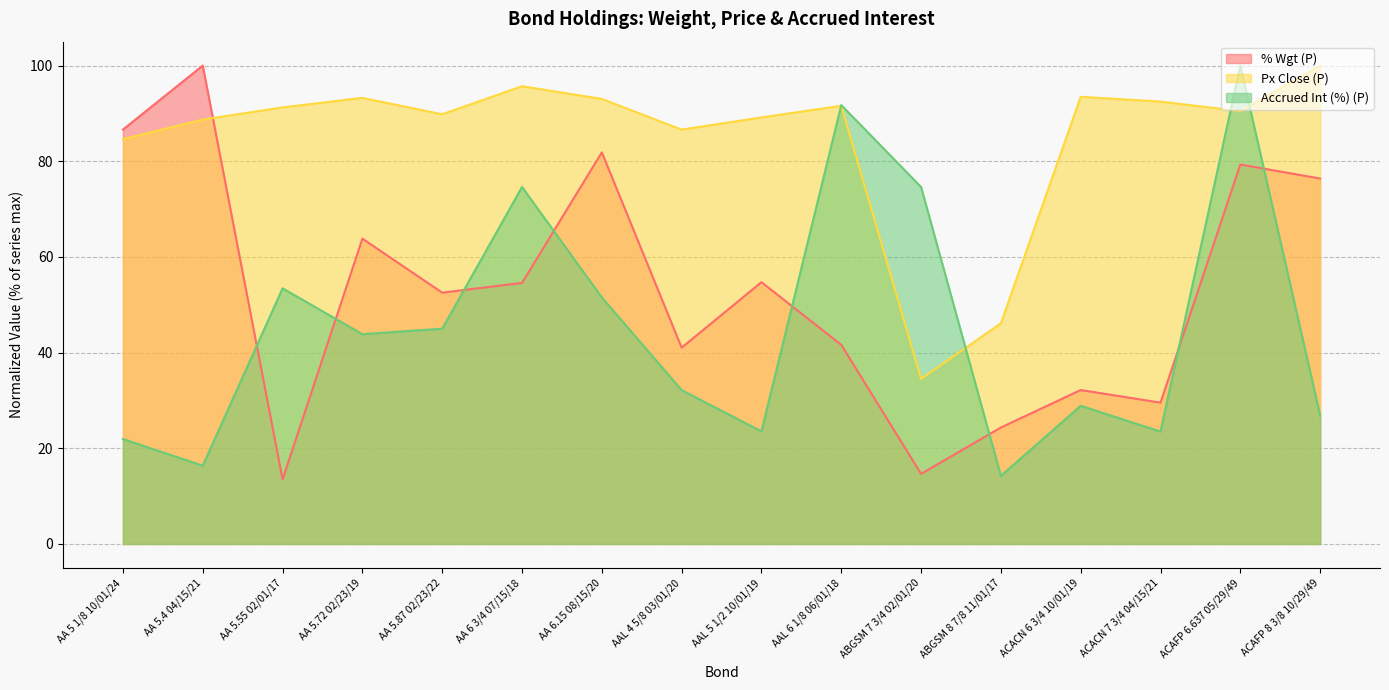

Reading right to left, what are all the values shown in this chart?

% Wgt (P): 76.4	79.3	29.5	32.2	24.3	14.7	41.6	54.7	41.0	81.9	54.6	52.5	63.8	13.5	100.0	86.6
Px Close (P): 100.0	90.5	92.5	93.5	46.1	34.5	91.6	89.2	86.6	93.0	95.7	89.8	93.3	91.3	88.7	84.6
Accrued Int (%) (P): 26.9	100.0	23.5	28.9	14.2	74.6	91.7	23.5	32.2	51.5	74.6	45.0	43.9	53.4	16.4	21.9